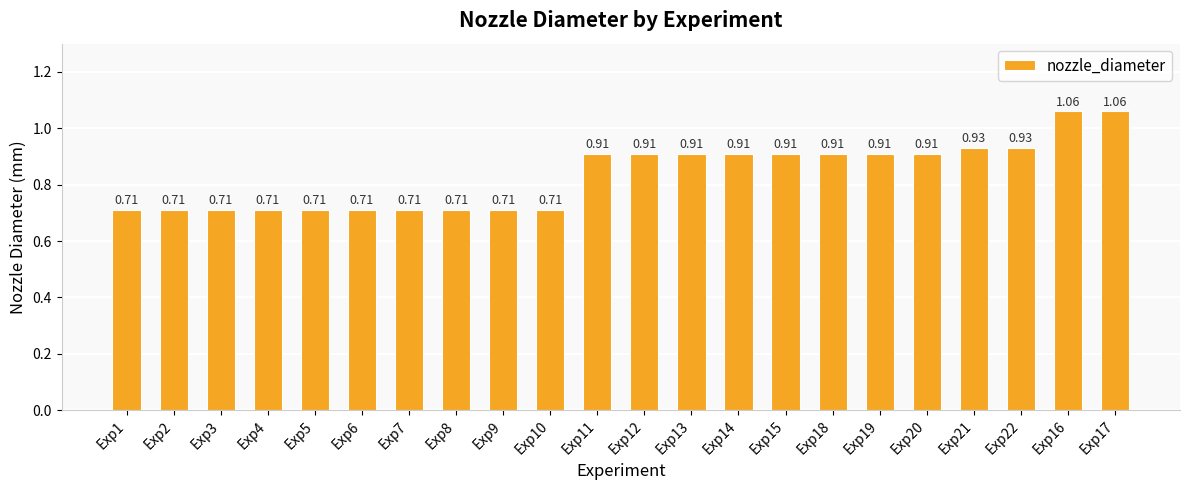

What is the average value?

0.8